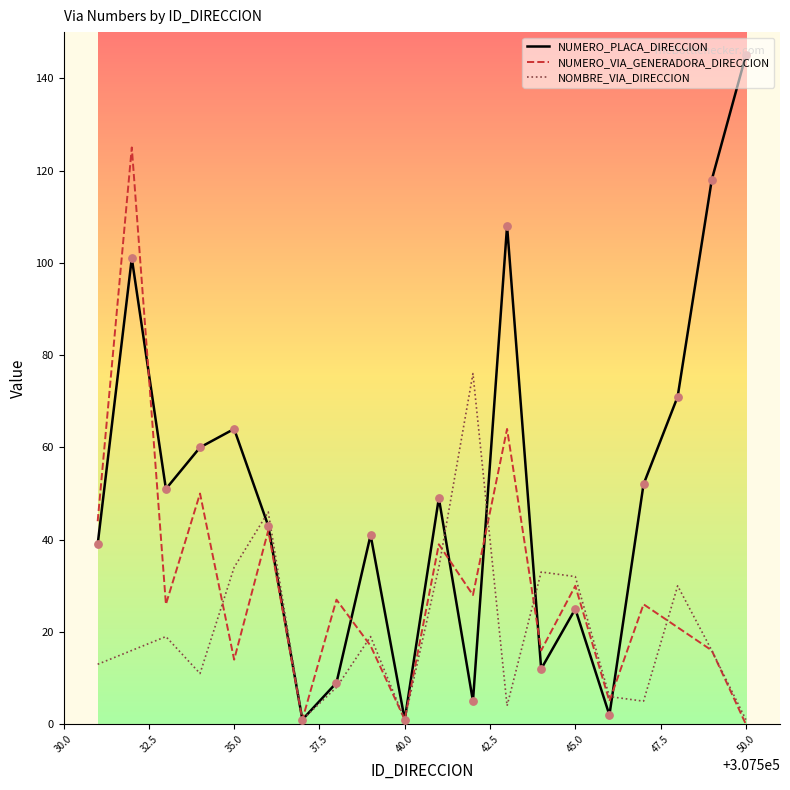

Which series has the largest range (max minus min)?

NUMERO_PLACA_DIRECCION